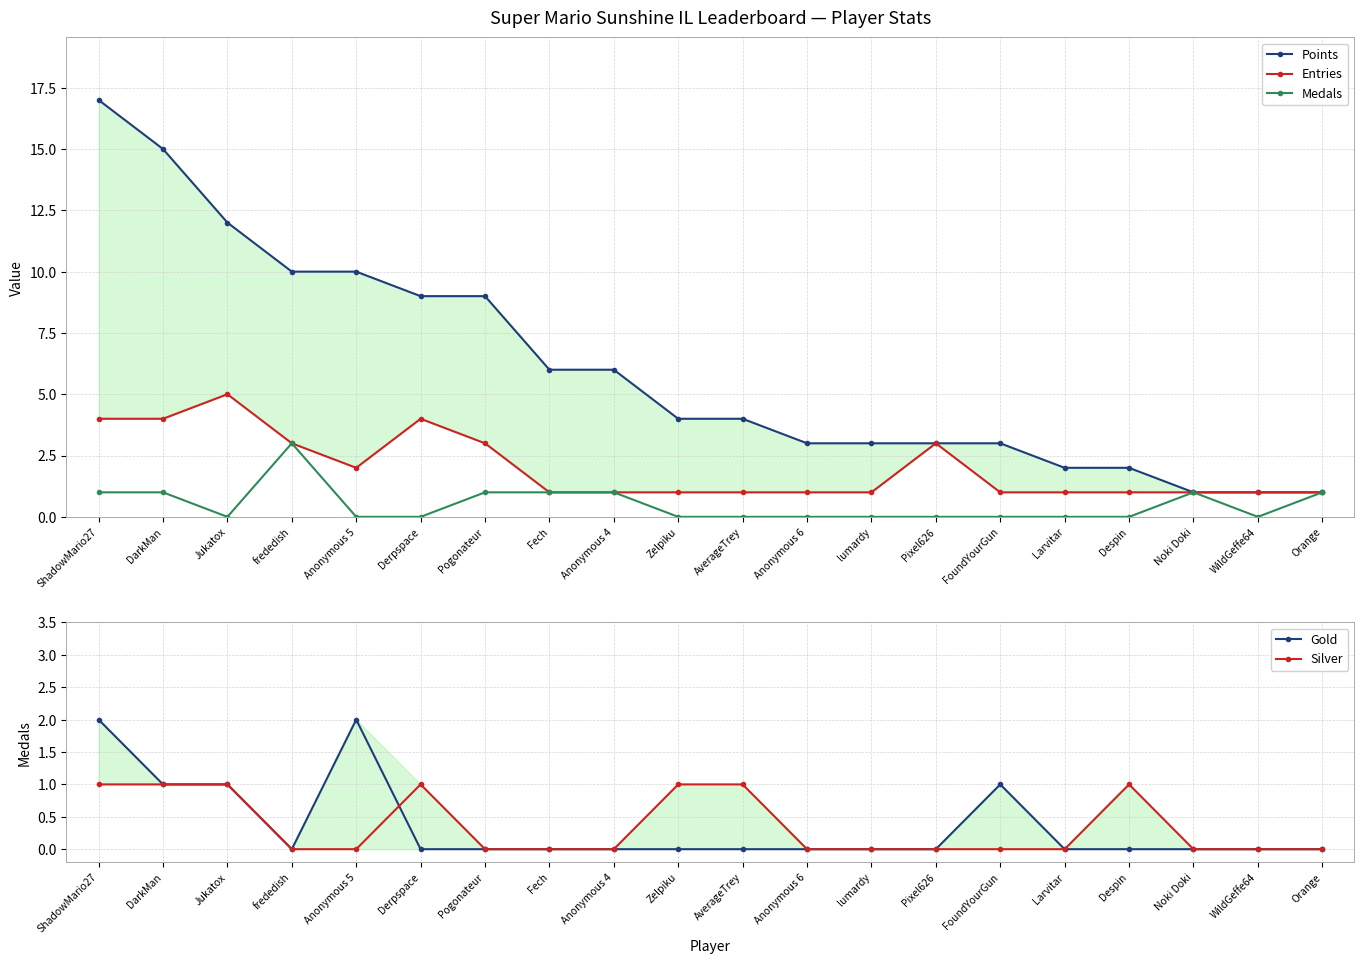

Which category has the lowest value across all series?

Jukatox